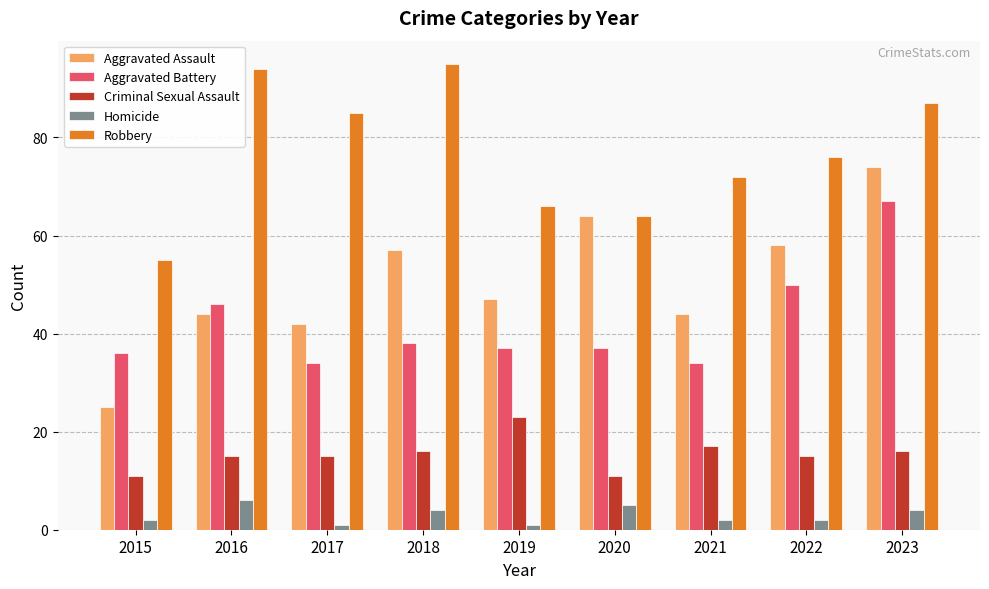

Where is Aggravated Assault nearest to the value 49?

2019